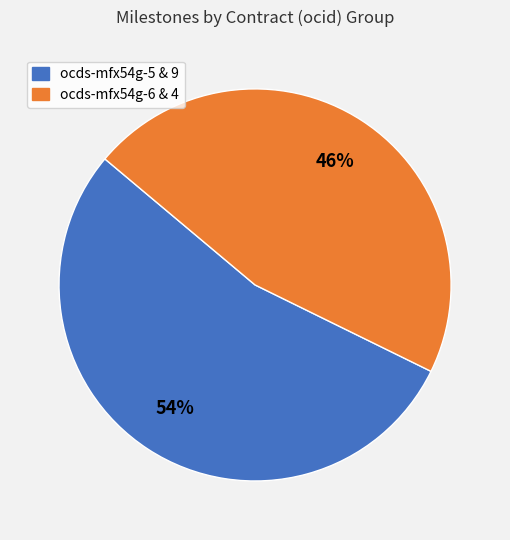

To the nearest percent, what is the difference between the largest and smallest slice percentages?

8%